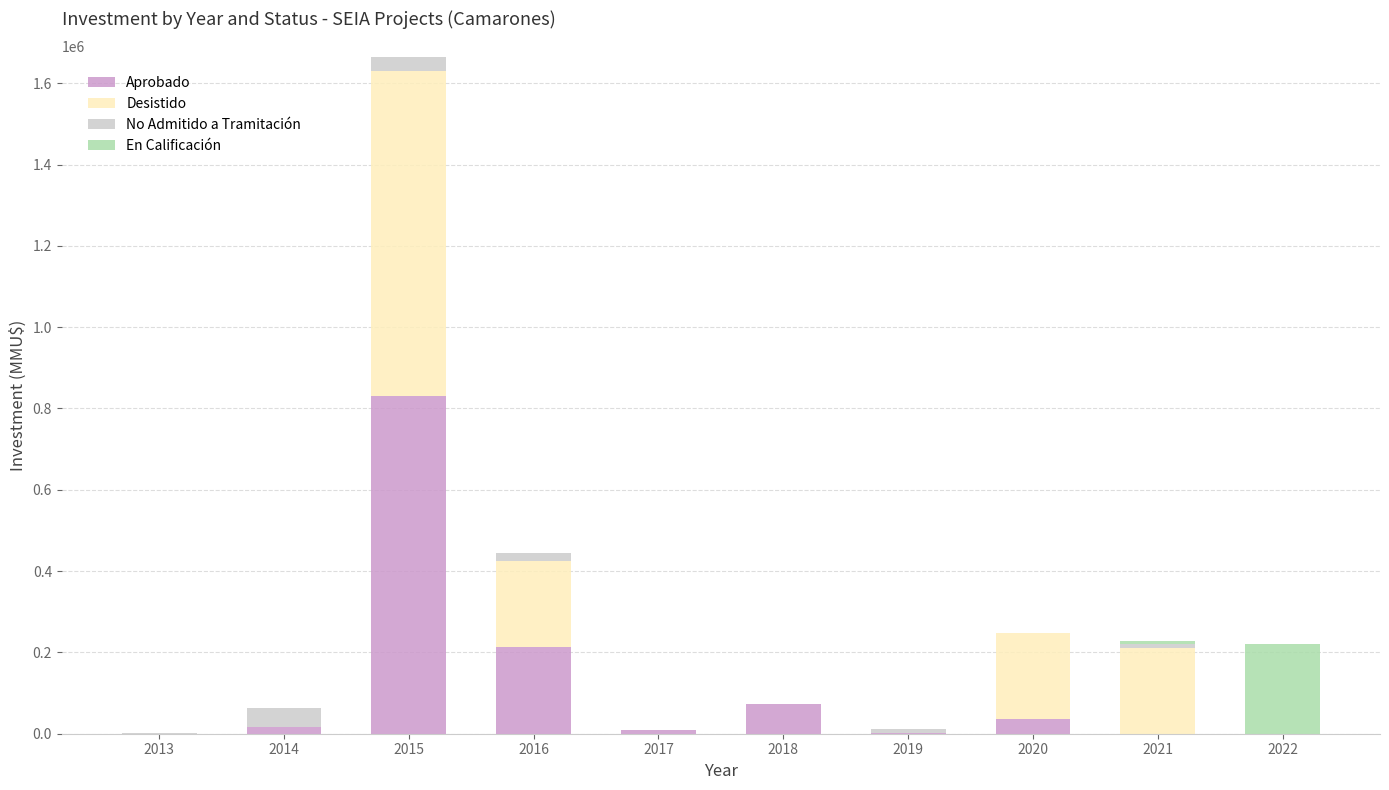

Are the bars grouped side by side (vs. stacked)?

No